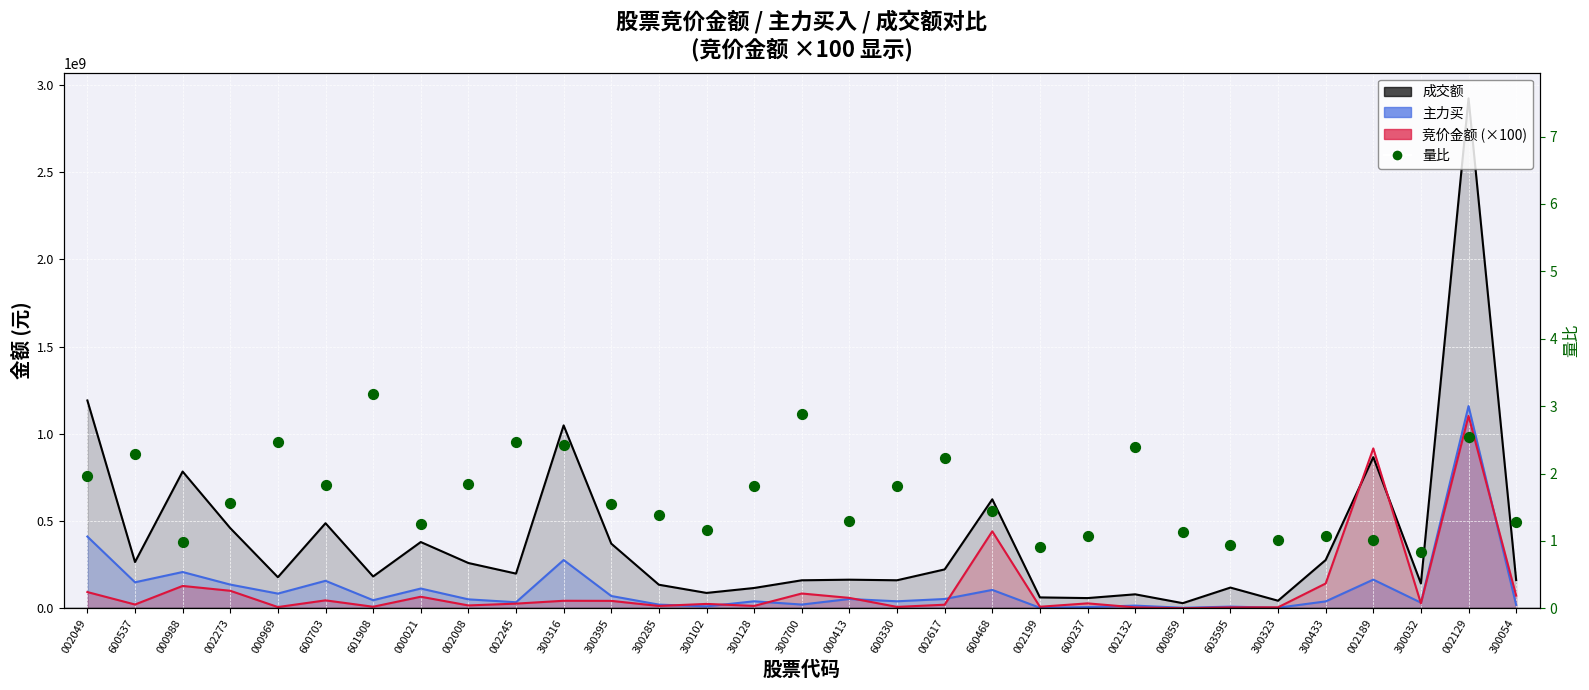

Which series reaches the maximum Y coordinate?

成交额